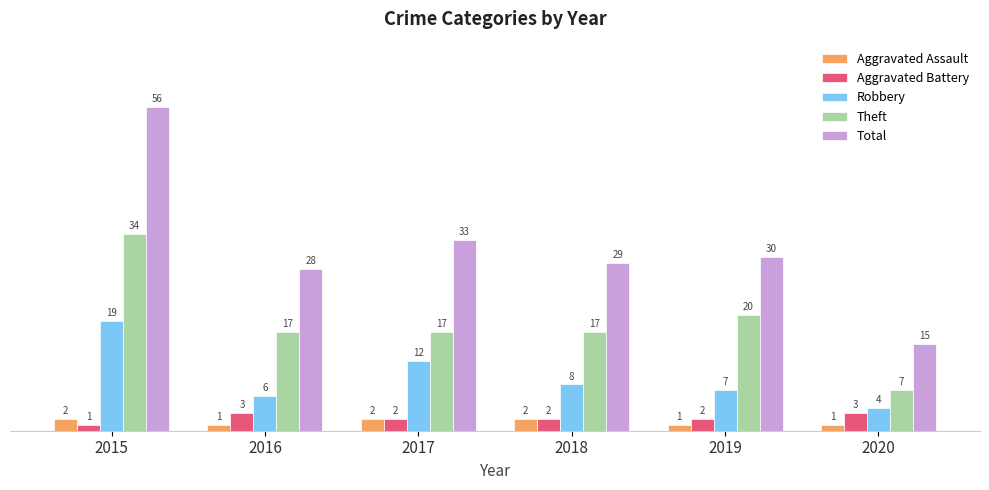

What is the highest value of the Robbery series?

19